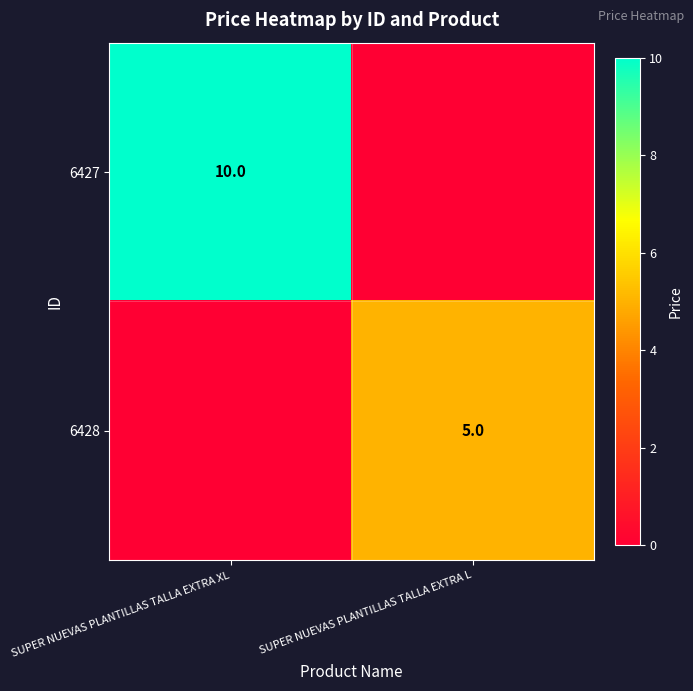

True or false: 6428 has a value of 1 at SUPER NUEVAS PLANTILLAS TALLA EXTRA L.

False